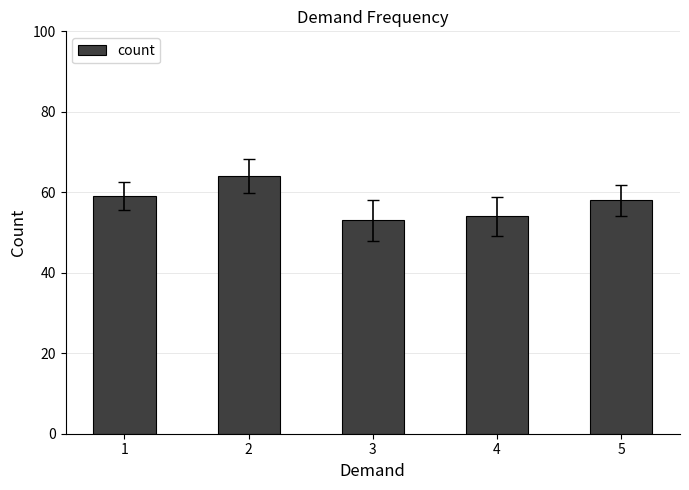

Approximately how many times larger is the value at 5 compared to 4?

1.1